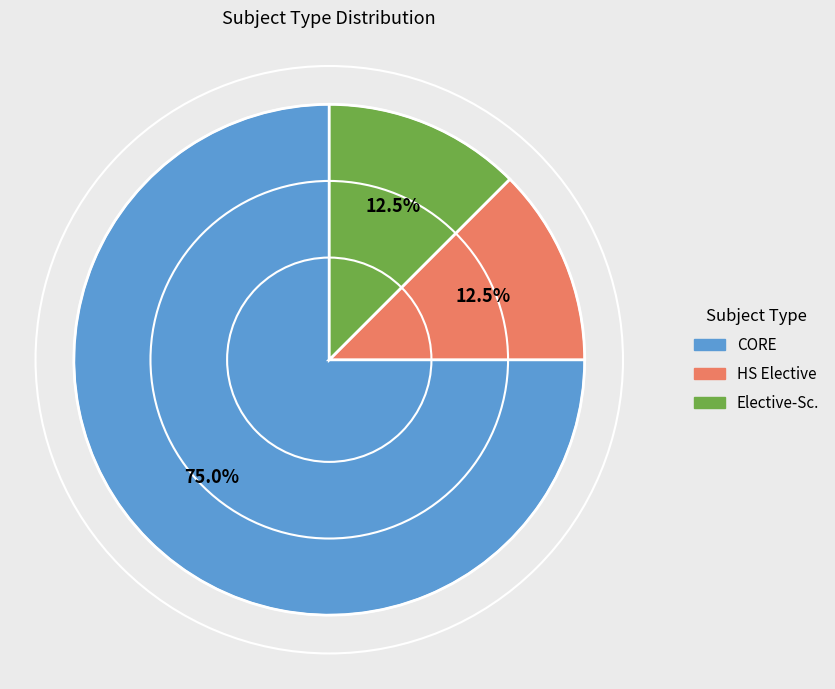

To the nearest percent, what is the difference between the largest and smallest slice percentages?

62%